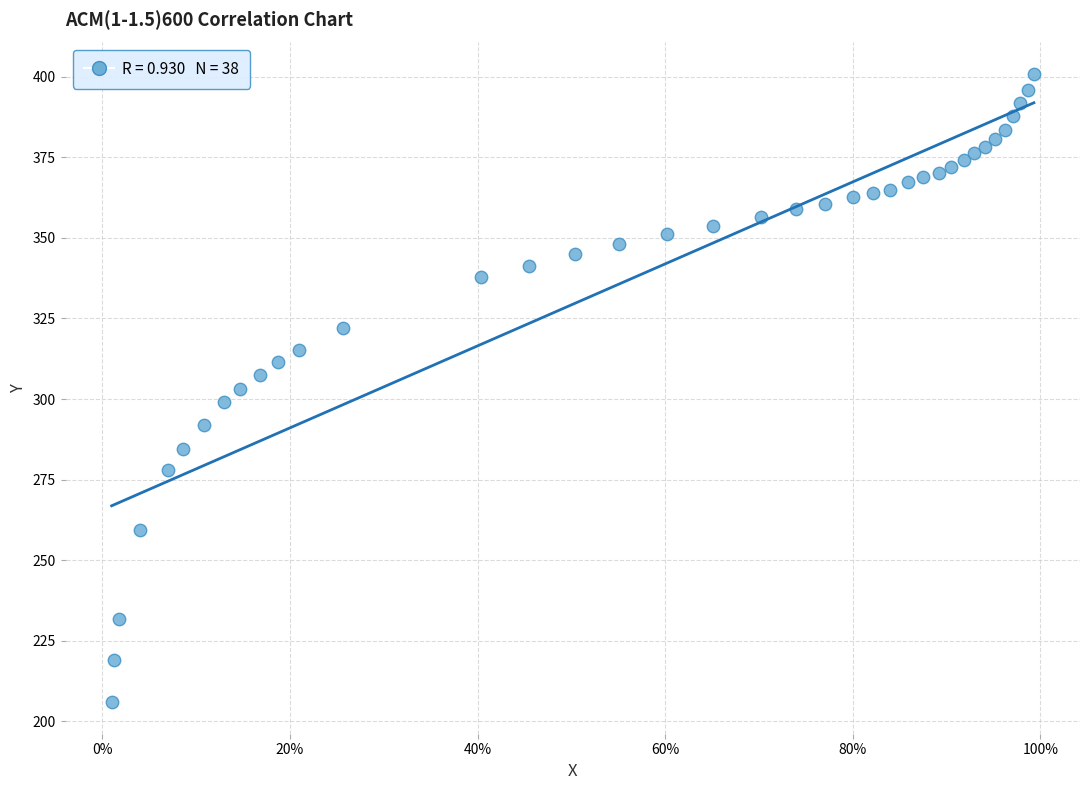

What is the range of X values (max minus min)?

1.0